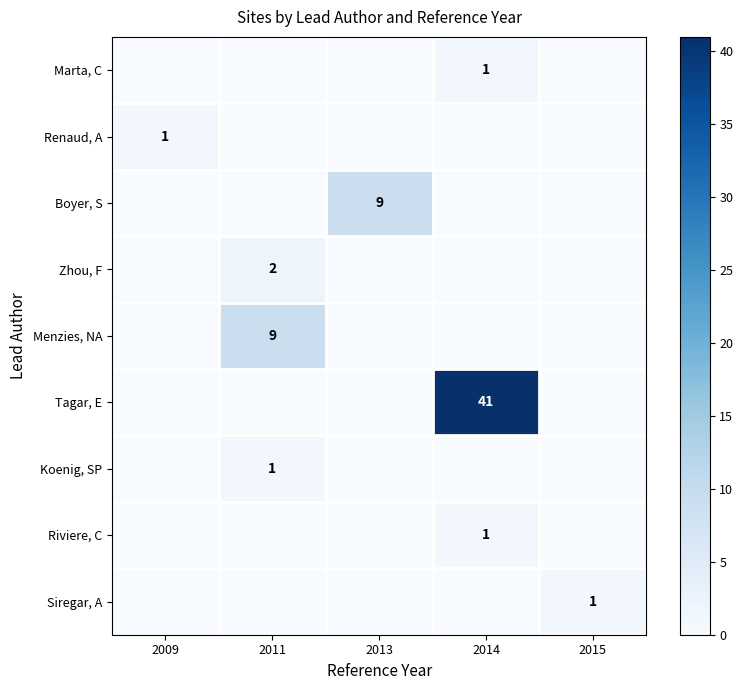

The Siregar, A series shows 1 at 2015. True or false?

True